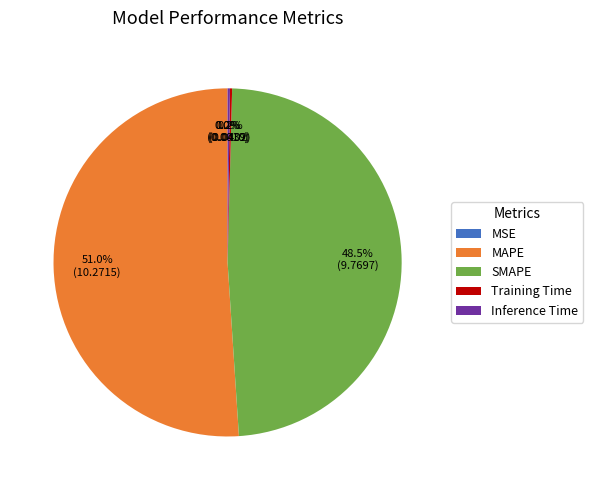

True or false: MAPE accounts for 51% of the total.

True